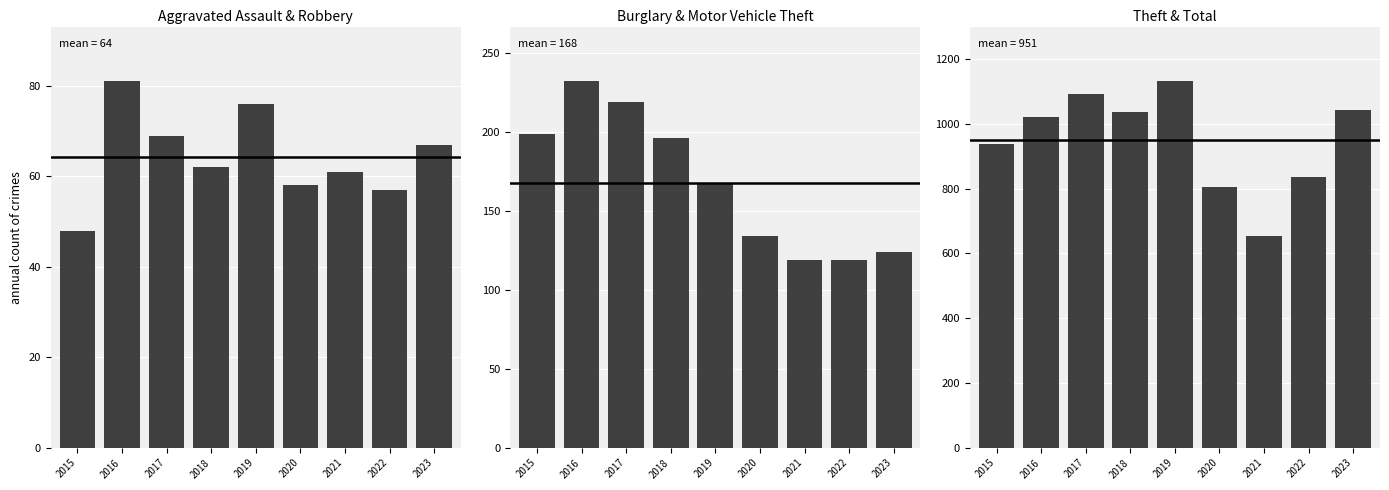

What is the difference between the highest and lowest values at 2020?

747